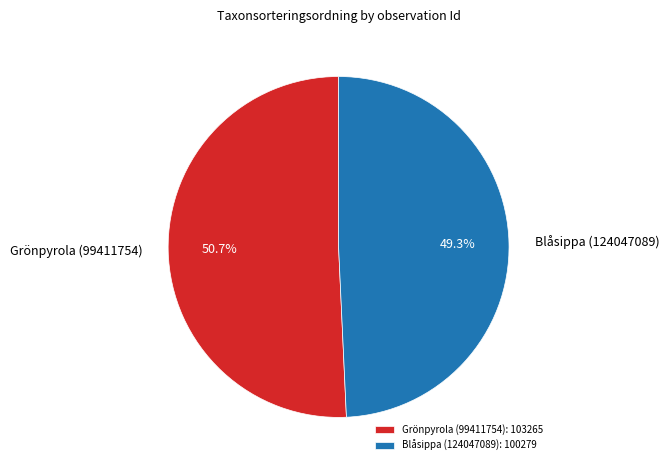

To the nearest percent, what is the difference between the Grönpyrola (99411754) and Blåsippa (124047089) slice percentages?

1%